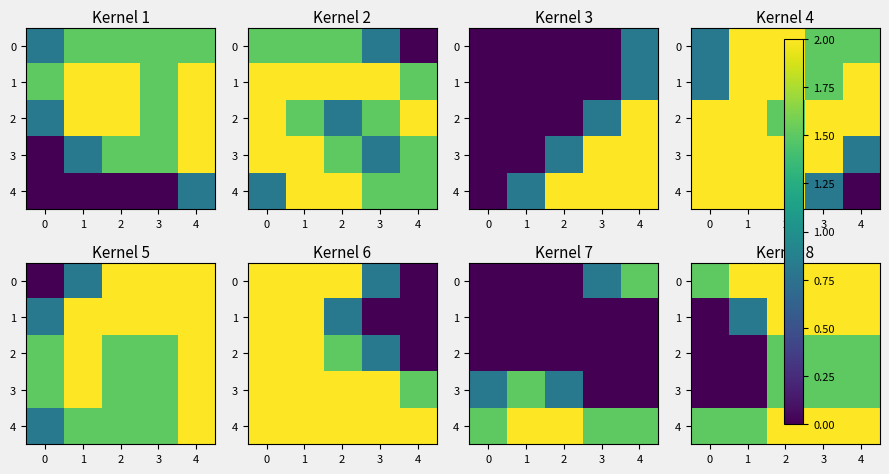

Is the value of 3 at 1 greater than the value of 2 at 2?

No